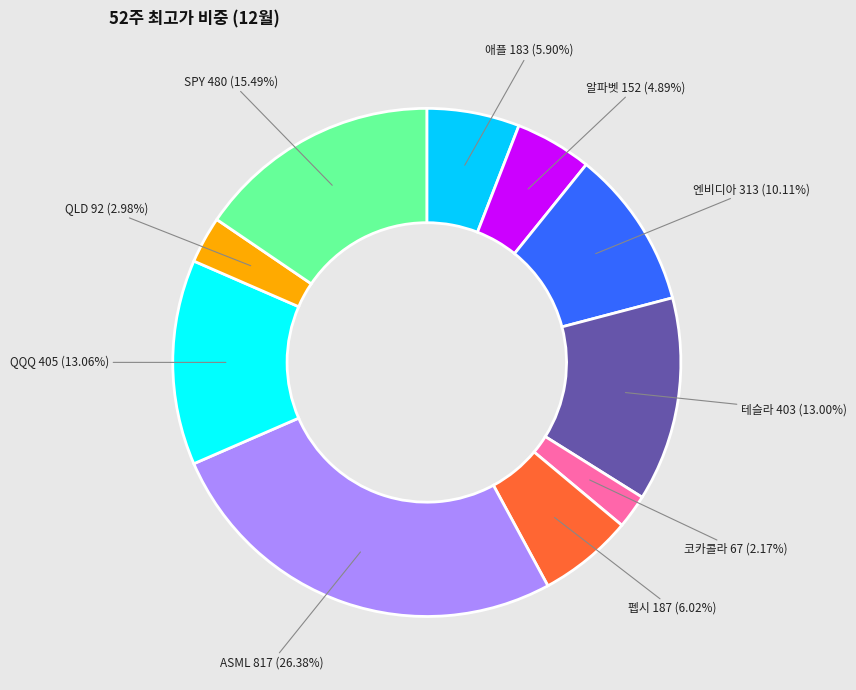

Is there a majority slice in this chart?

No